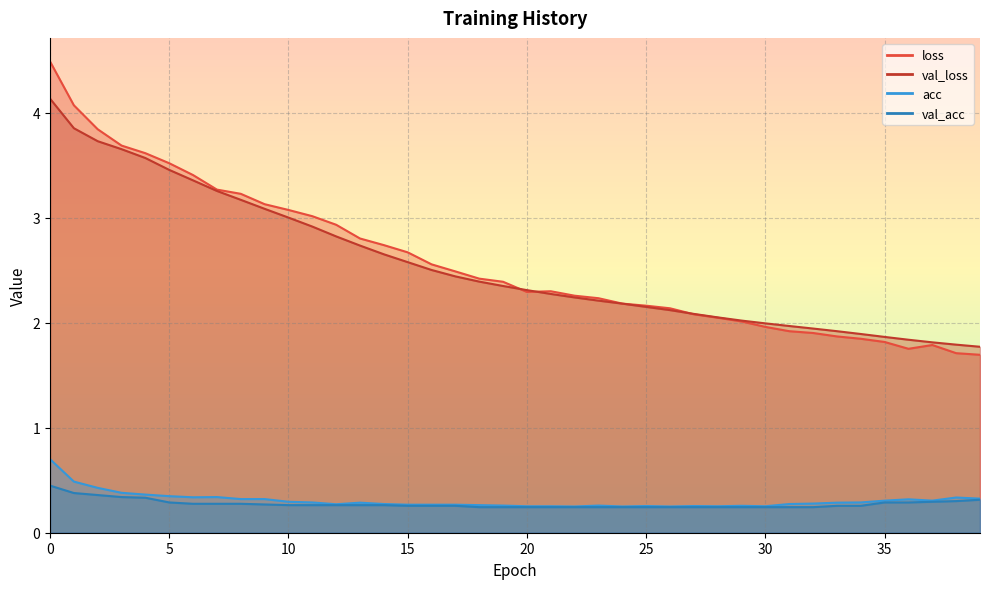

How many interior local peaks does the loss series have?

2